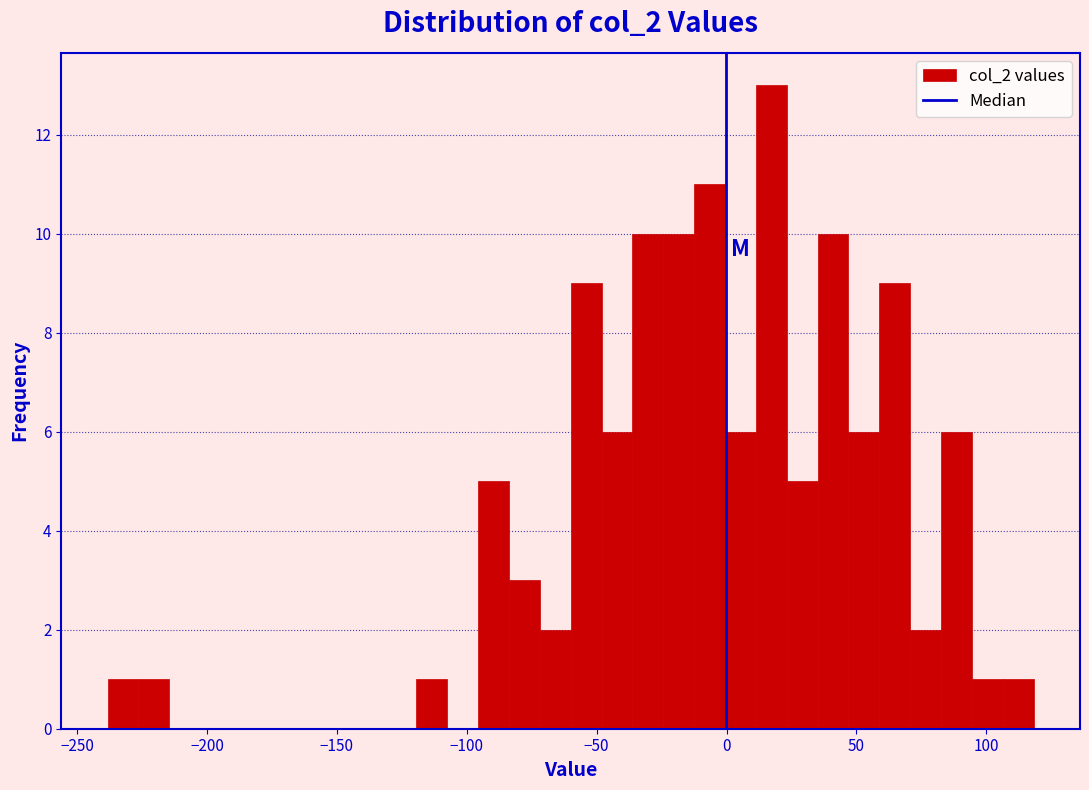

Around what value on the x-axis is the tallest bar? Give the approximate position of its centre, as read against the axis.

15